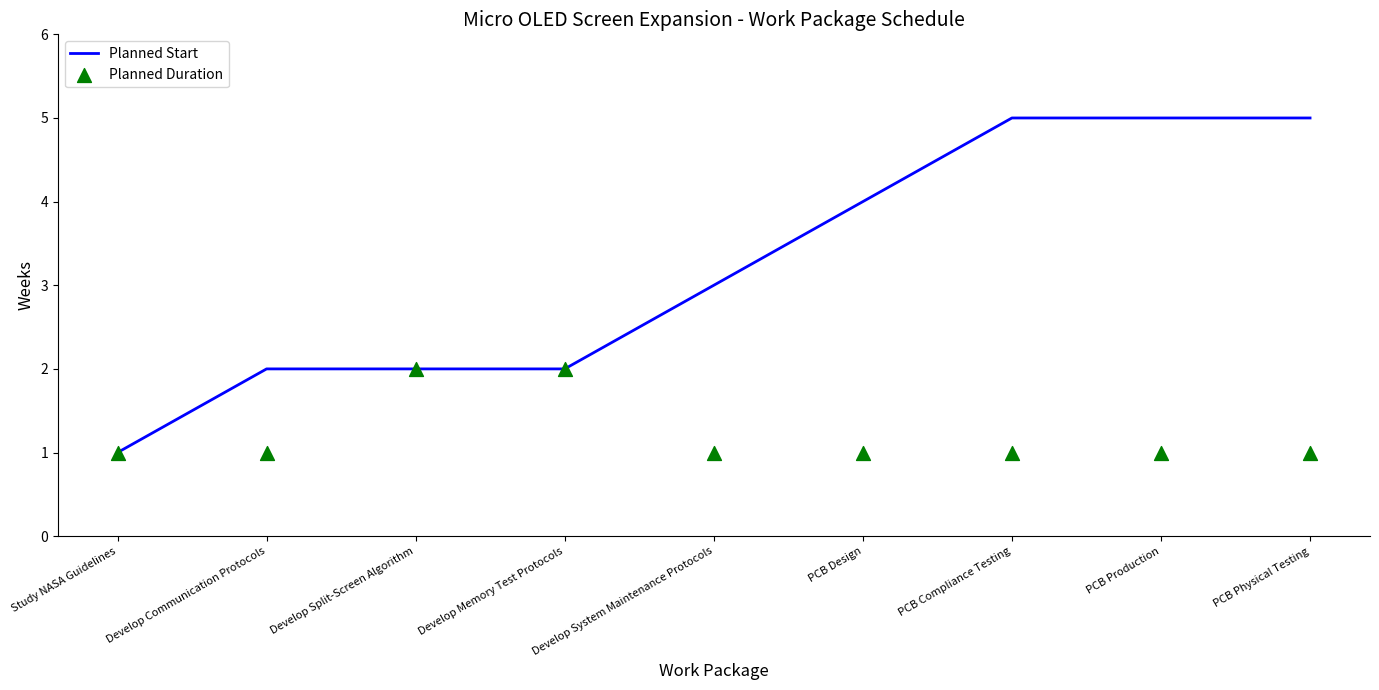

What are all the series names shown in the legend?

Planned Start, Planned Duration